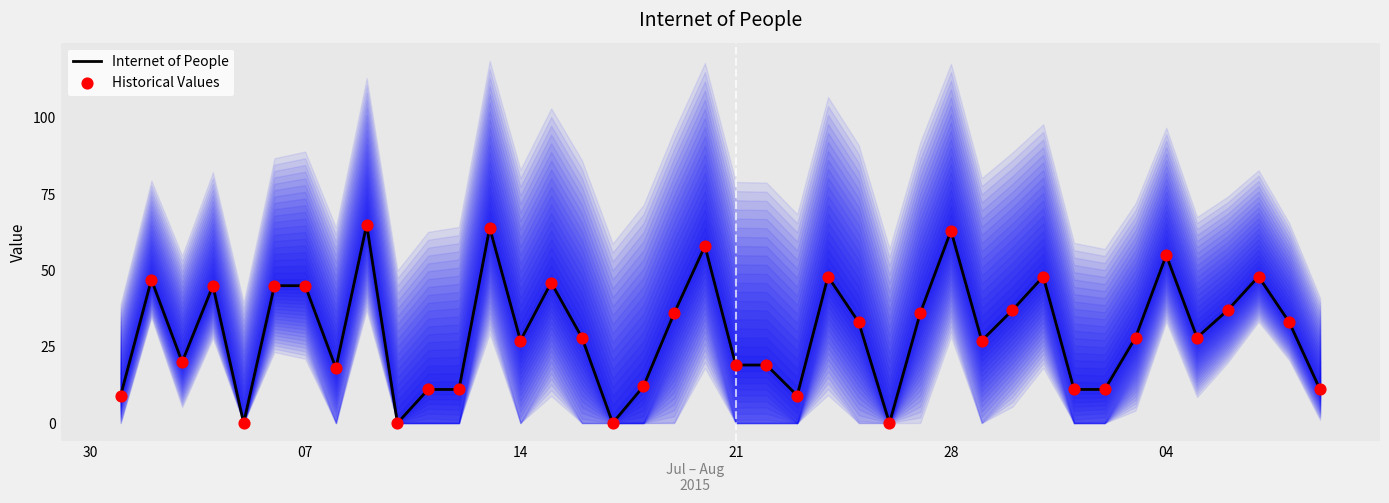

Which series contains the highest Y value?

Internet of People